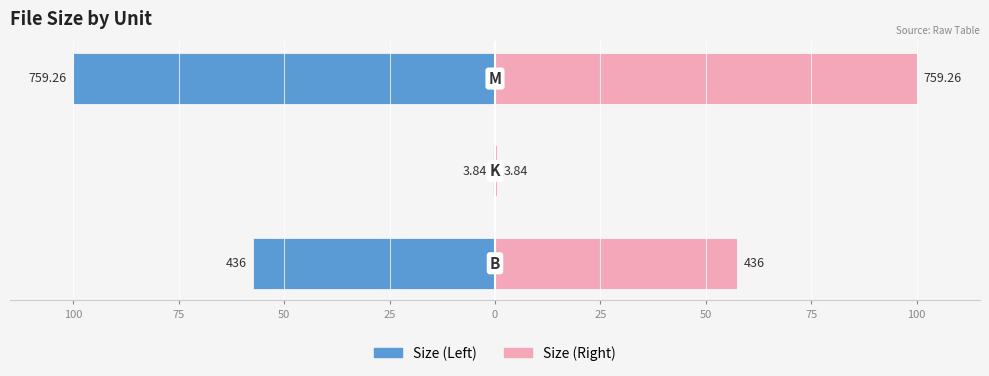

Which series changed the most between 100 and 75?

Left (Blue)